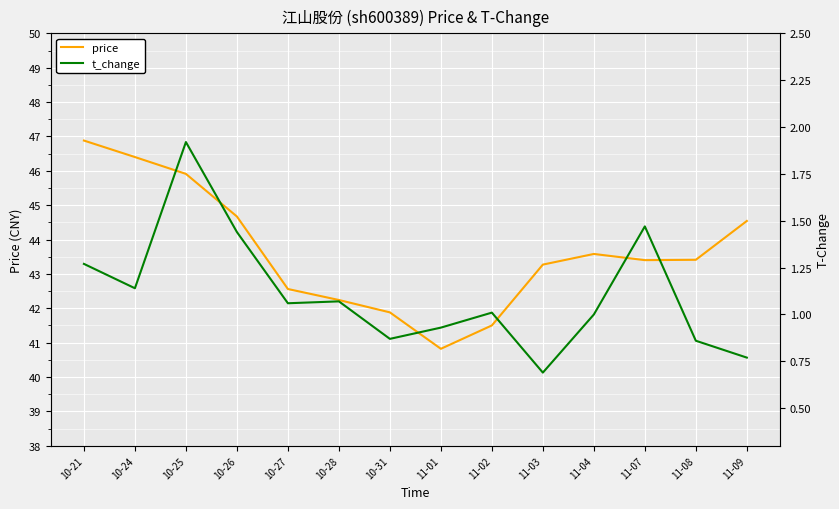

Reading left to right, transcribe all the data shown in this chart.

price: 46.9	46.4	45.9	44.7	42.6	42.2	41.9	40.8	41.5	43.3	43.6	43.4	43.4	44.5
t_change: 1.3	1.1	1.9	1.4	1.1	1.1	0.9	0.9	1.0	0.7	1.0	1.5	0.9	0.8